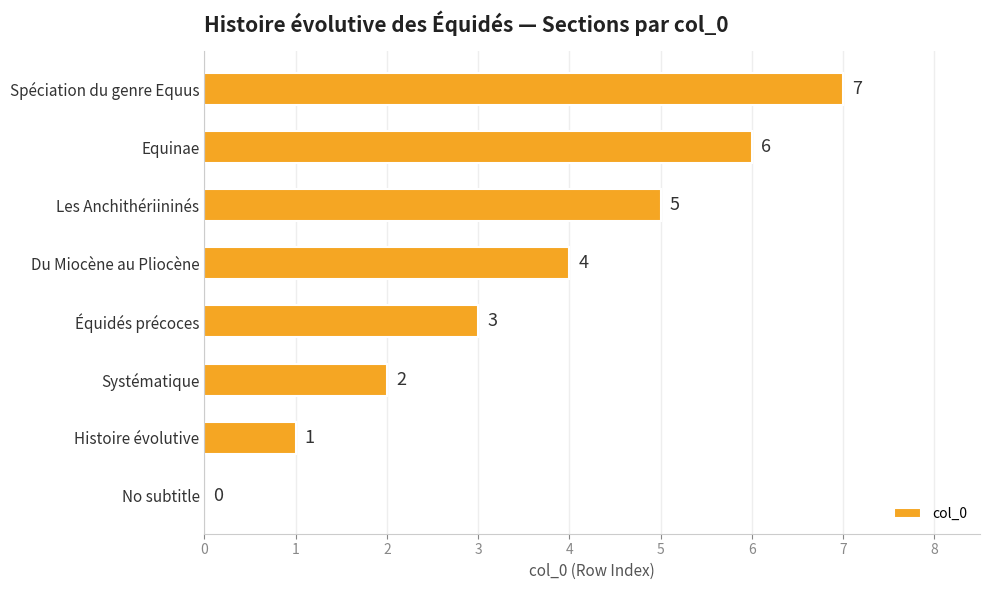

What is the change in value from Systématique to Du Miocène au Pliocène?

+2